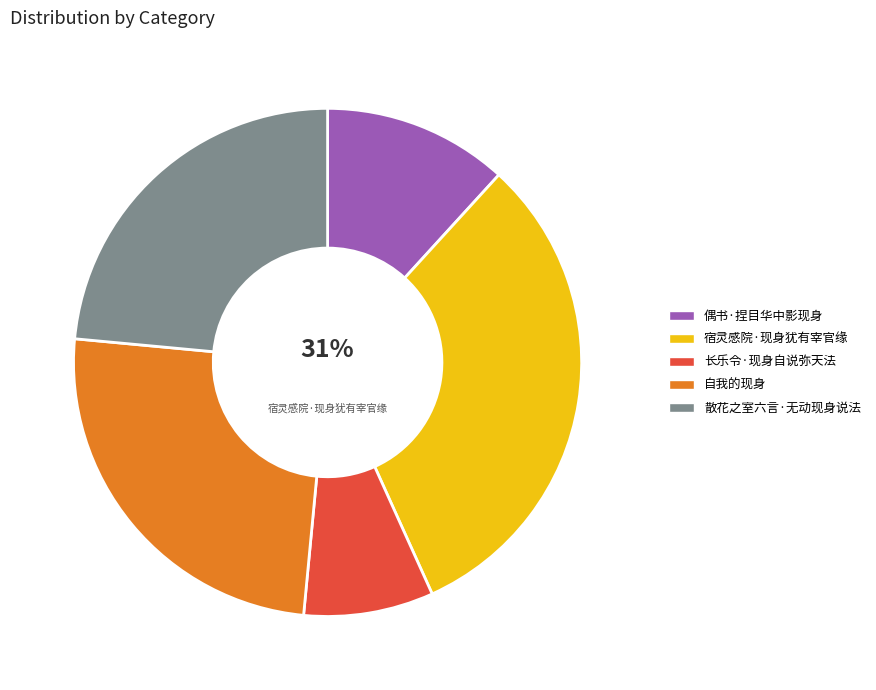

What percentage is the 偶书·捏目华中影现身 slice, to the nearest percent?

12%